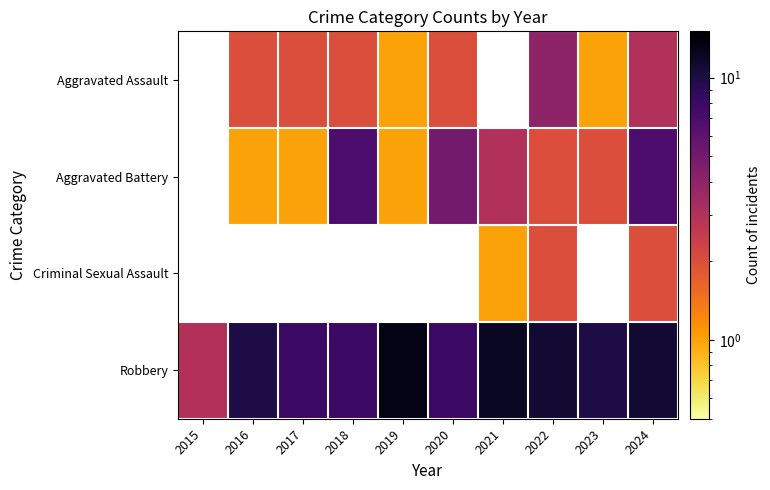

Where does the Aggravated Battery series first go above 2?

2018